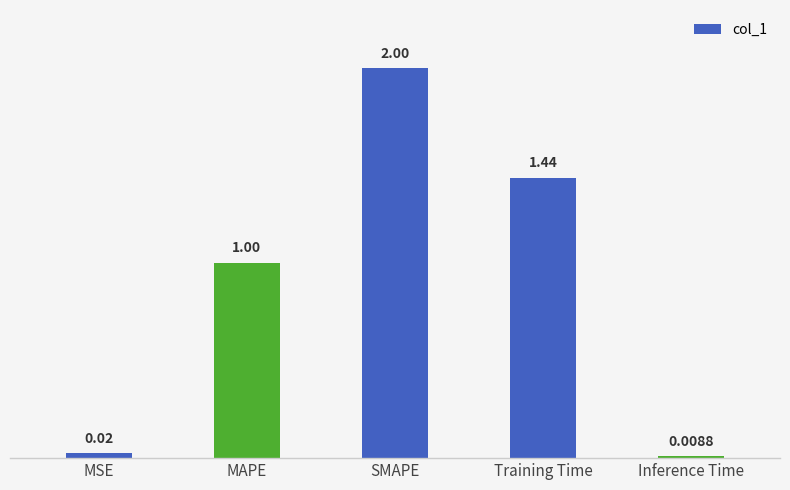

At which category does the chart reach its peak across all series?

SMAPE